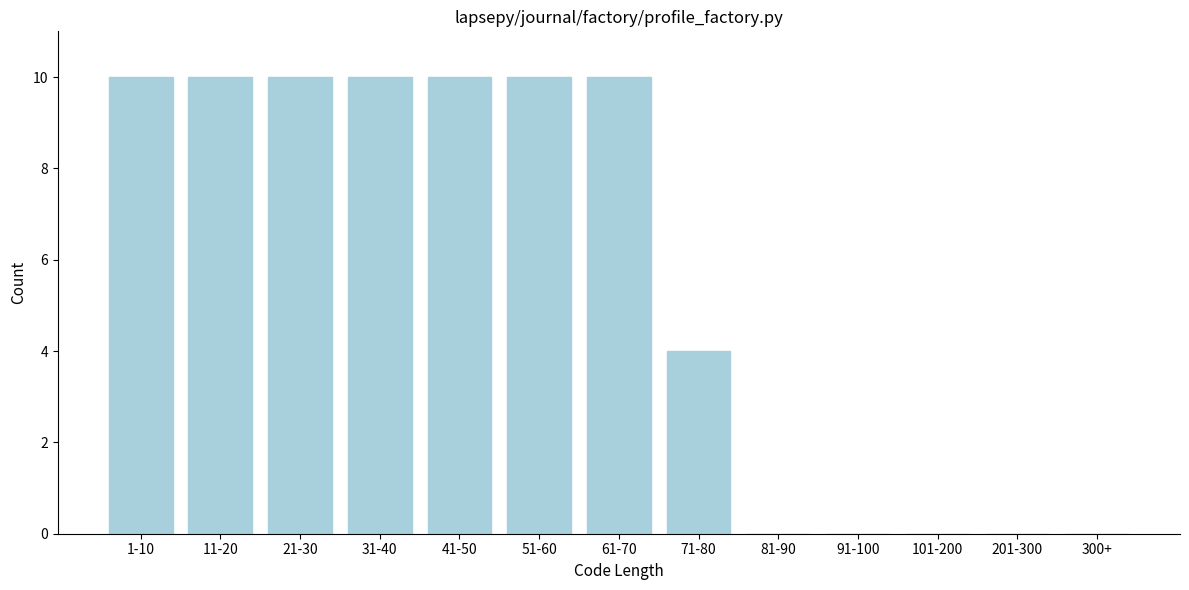

Reading left to right, transcribe all the data shown in this chart.

1-10=10	11-20=10	21-30=10	31-40=10	41-50=10	51-60=10	61-70=10	71-80=4	81-90=0	91-100=0	101-200=0	201-300=0	300+=0